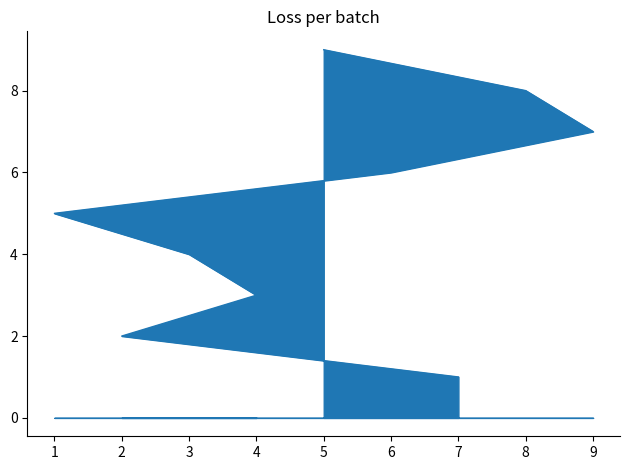

Reading right to left, extract all data points from this chart.

5=9	8=8	9=7	6=6	1=5	3=4	4=3	2=2	7=1